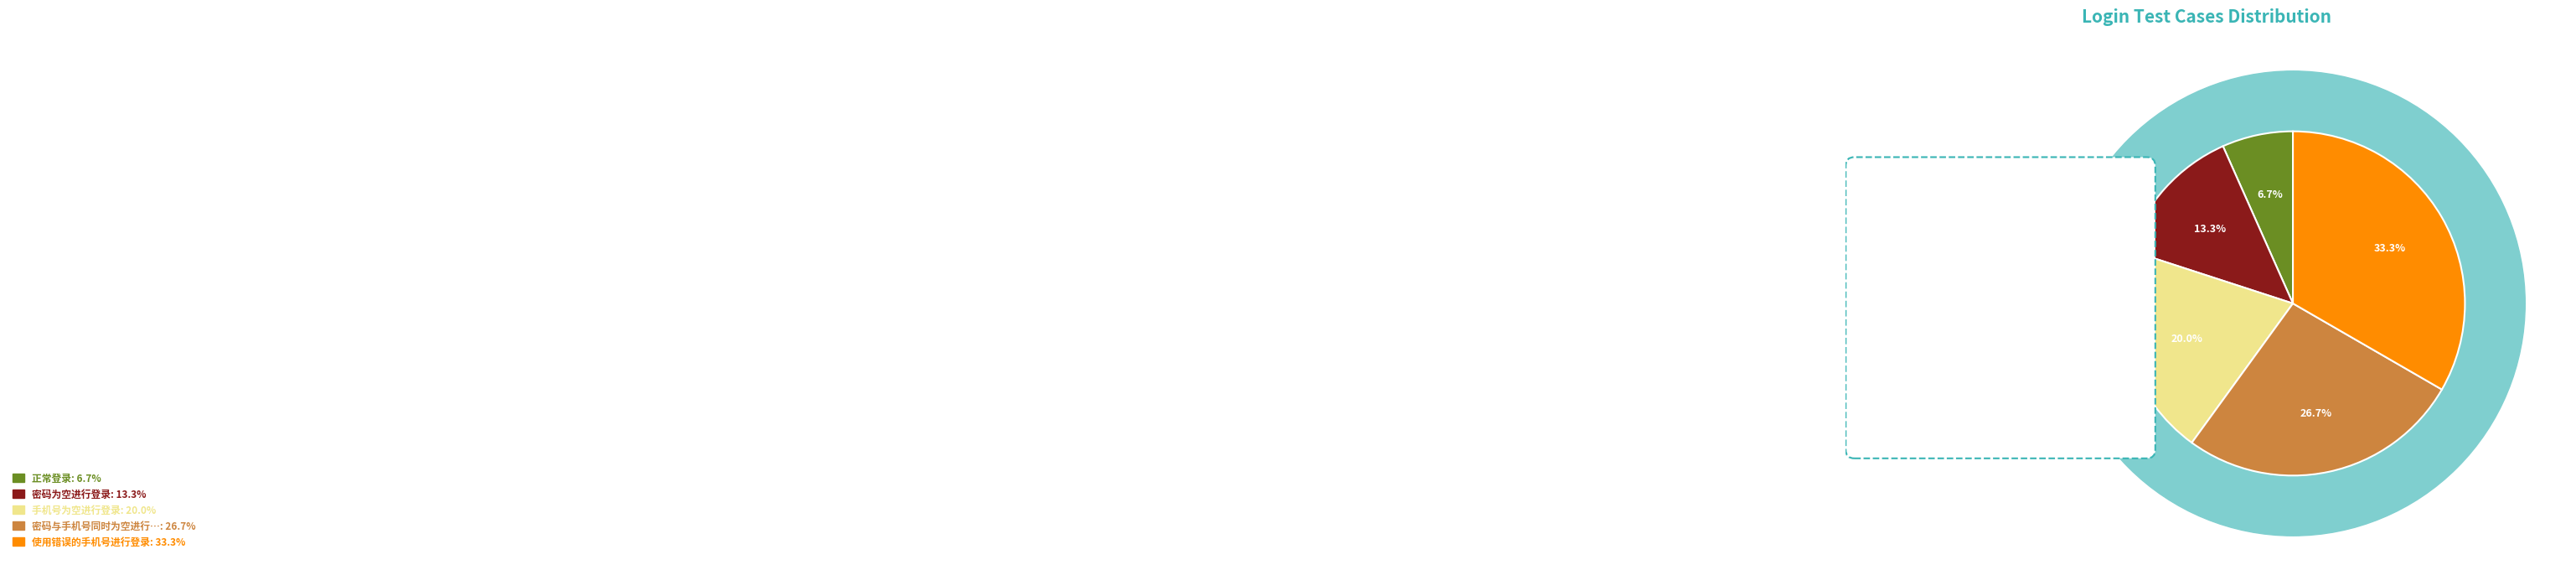

How much of the chart is everything except 正常登录?

93.3%